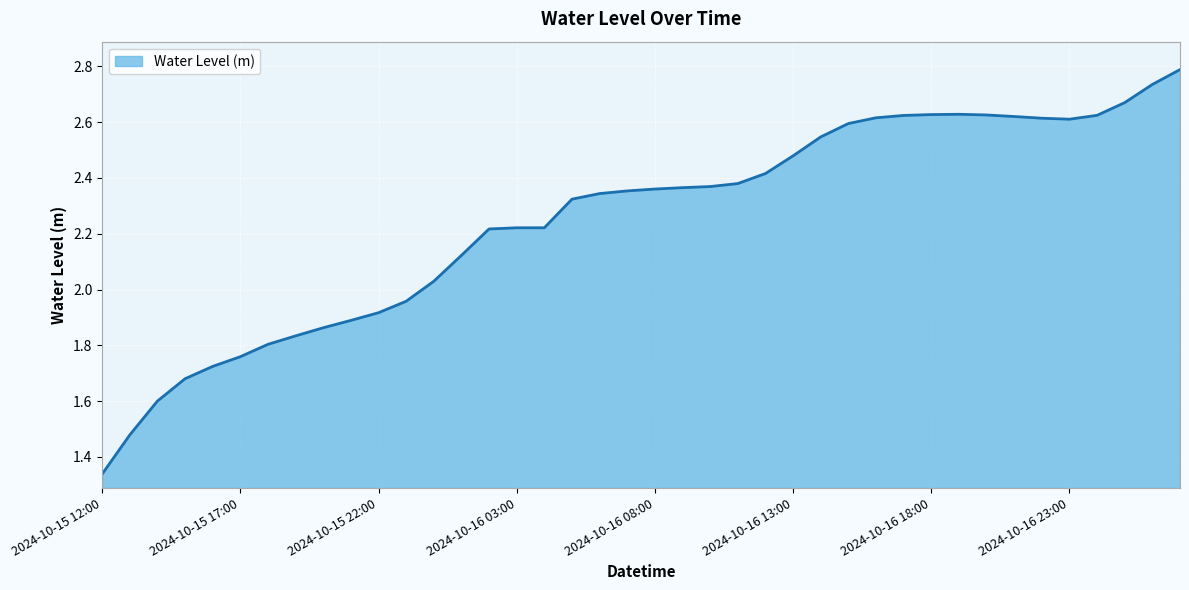

What is the difference between the maximum and minimum values?

1.4